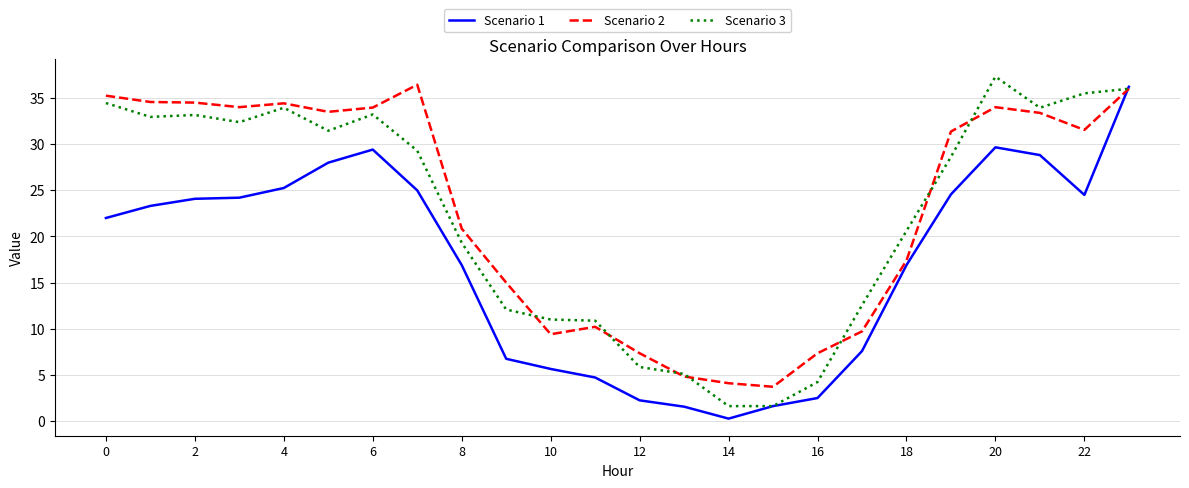

In Scenario 2, how many points are lower than both neighbors (excluding endpoints)?

5